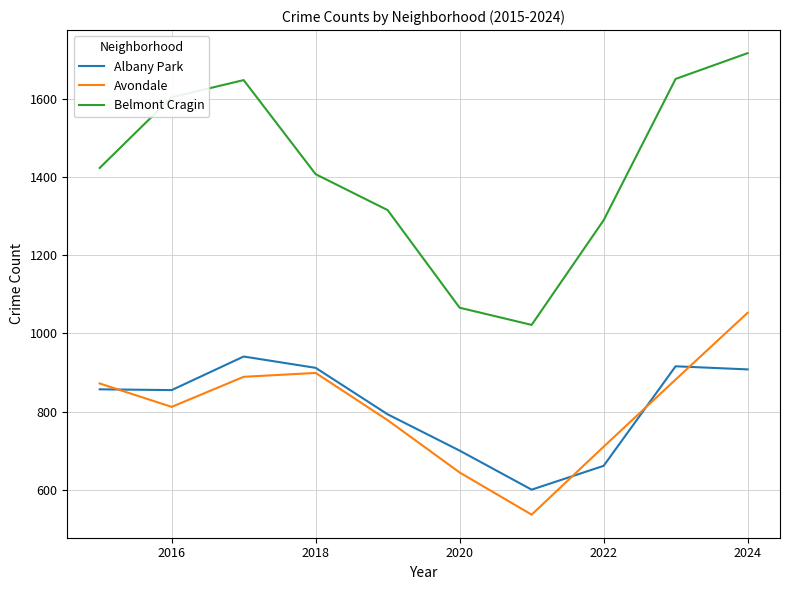

Which series has the largest total across all categories?

Belmont Cragin